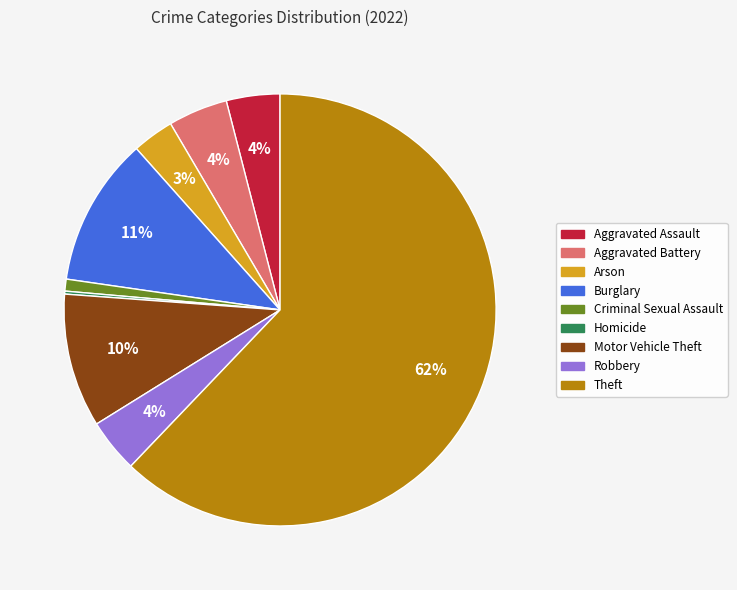

Between Robbery and Theft, which is larger?

Theft